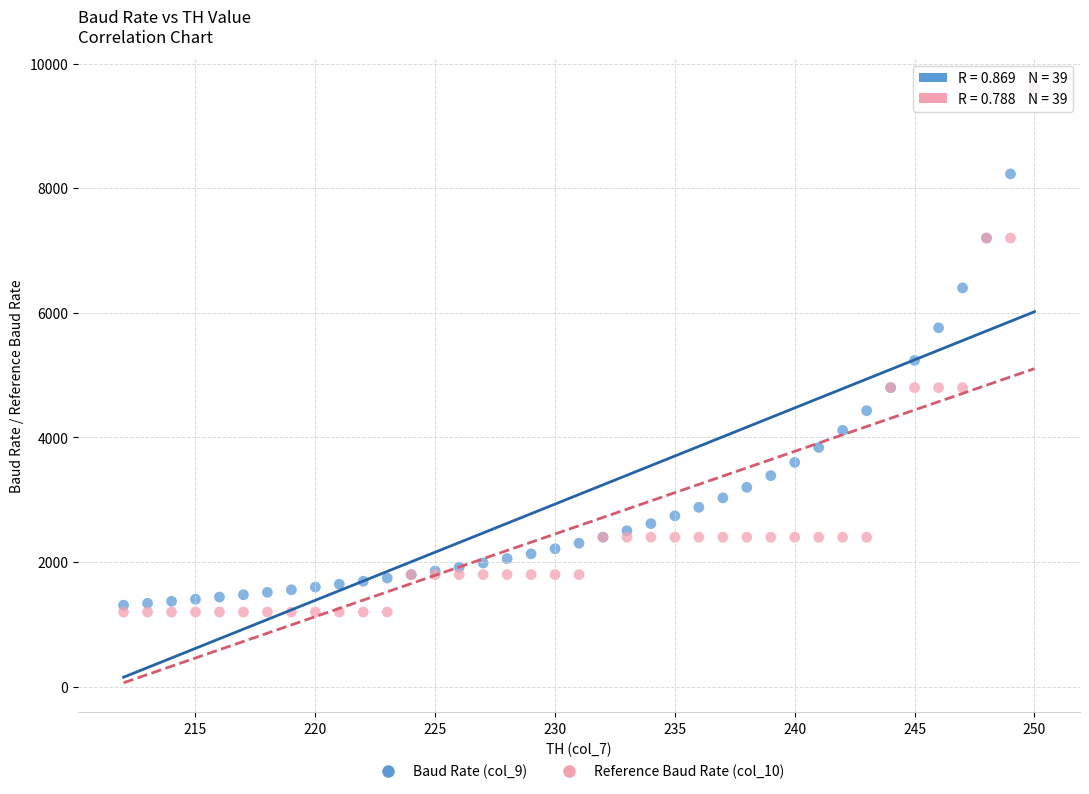

What are all the series names shown in the legend?

Baud Rate (col_9), Reference Baud Rate (col_10)